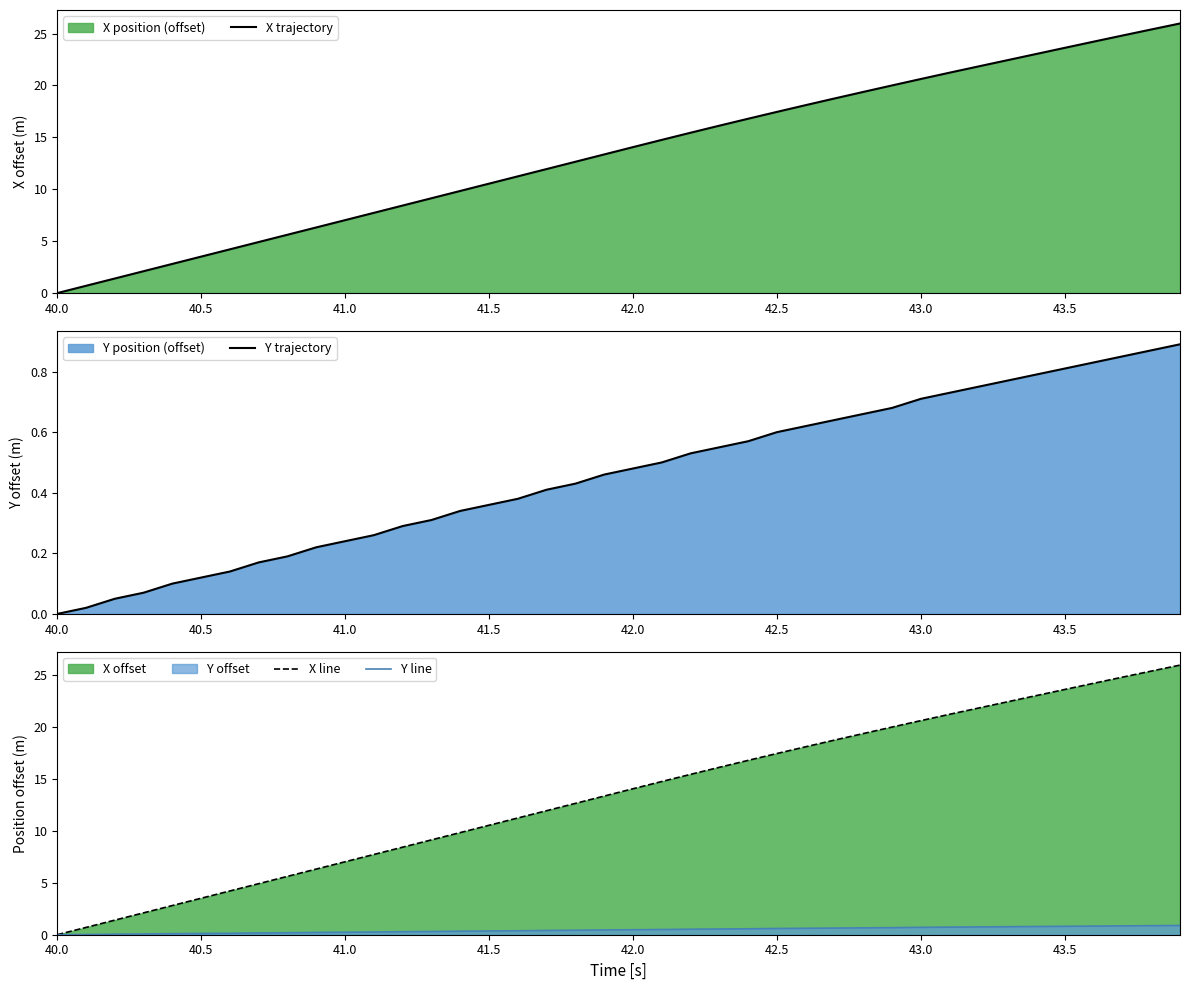

Which series has the largest range (max minus min)?

X trajectory